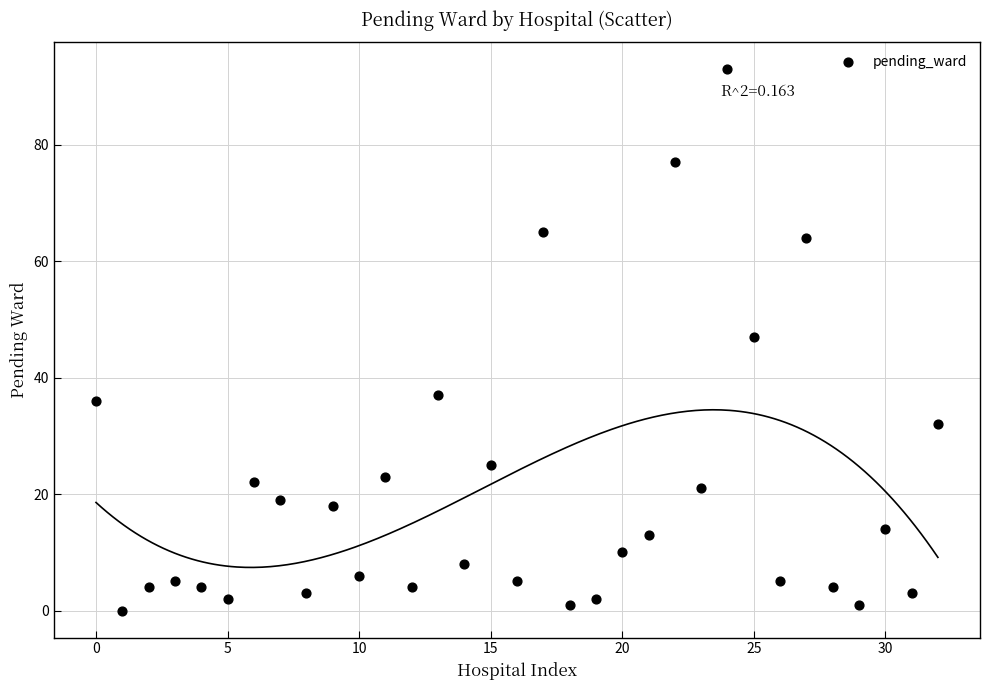

What is the range of Y values (max minus min)?

93